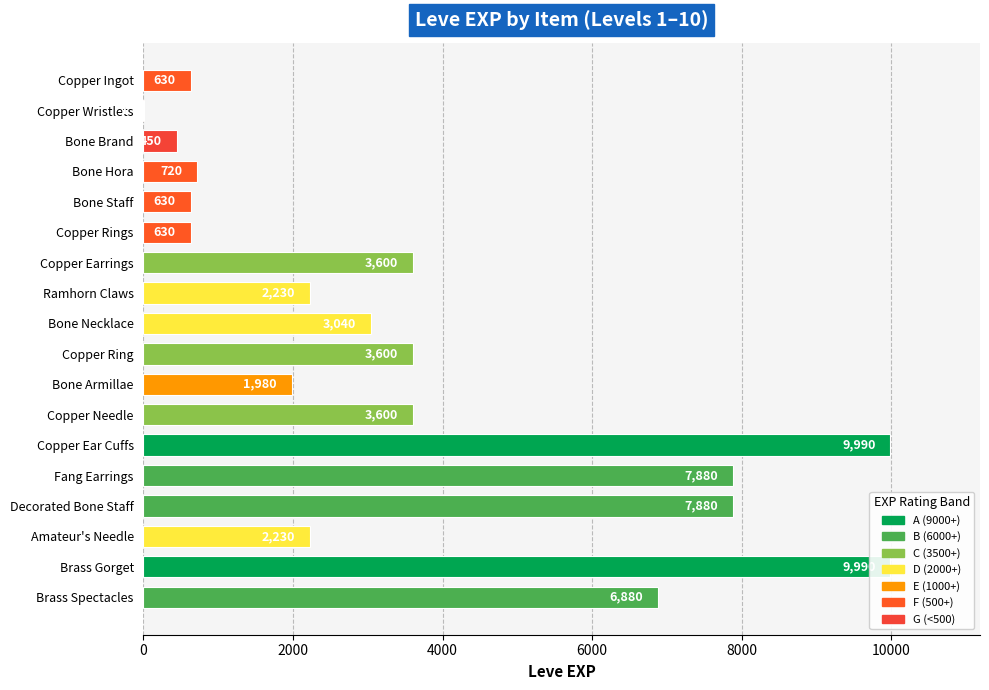

Rank the categories by value from highest to lowest.

Copper Ear Cuffs, Brass Gorget, Fang Earrings, Decorated Bone Staff, Brass Spectacles, Copper Earrings, Copper Ring, Copper Needle, Bone Necklace, Ramhorn Claws, Amateur's Needle, Bone Armillae, Bone Hora, Copper Ingot, Bone Staff, Copper Rings, Bone Brand, Copper Wristlets